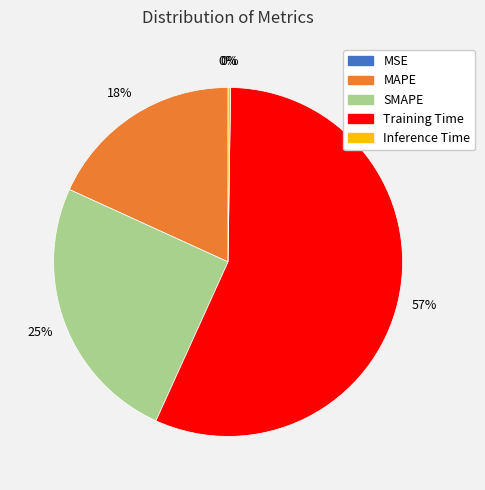

To the nearest percent, what is the difference between the largest and smallest slice percentages?

57%